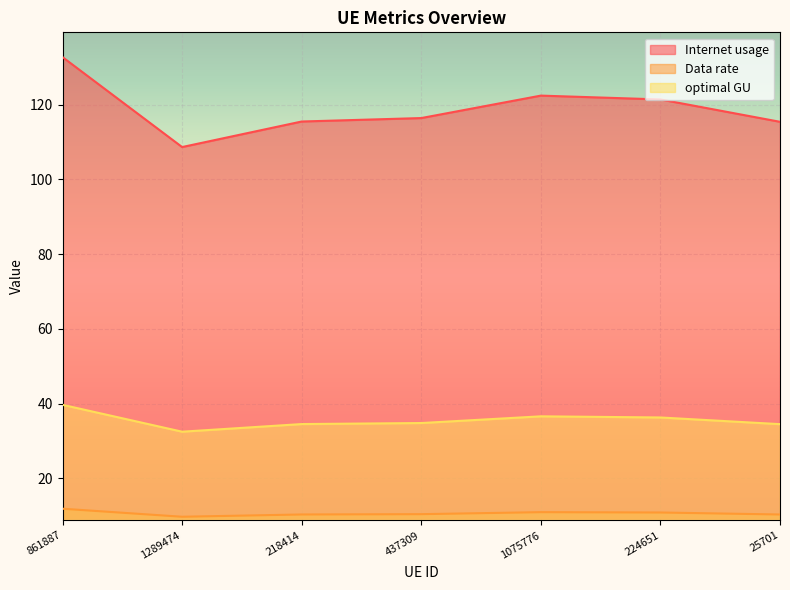

True or false: Internet usage and Data rate cross at least once.

False